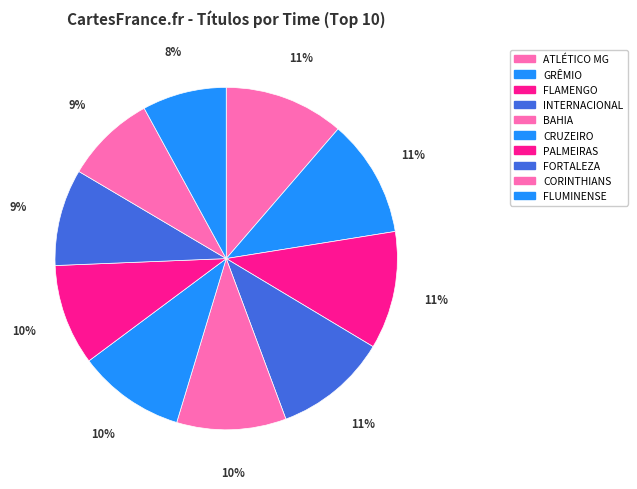

To the nearest percent, what portion does INTERNACIONAL represent?

11%